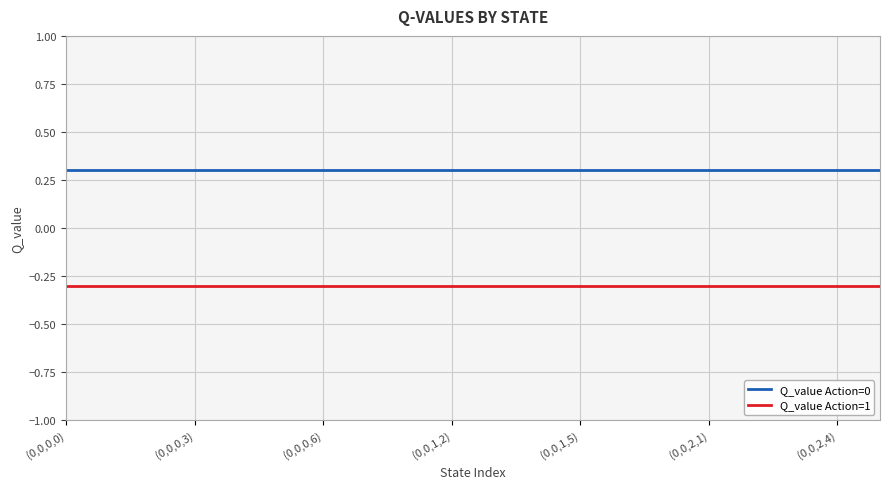

True or false: Q_value Action=1 and Q_value Action=0 cross at least once.

False